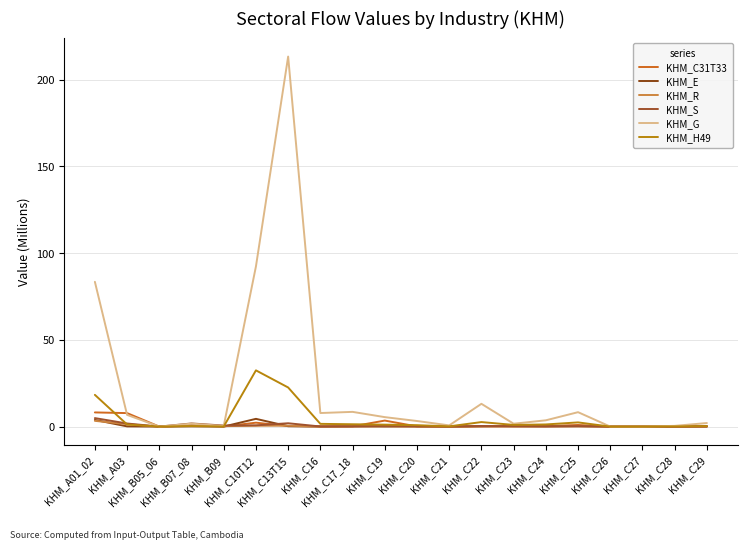

Does the chart have visible grid lines?

Yes